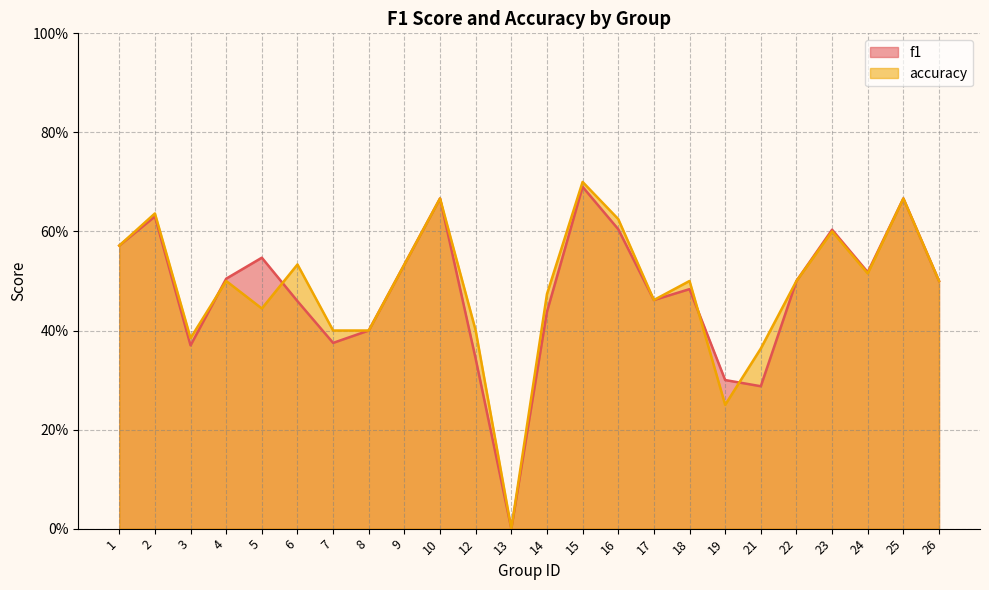

Does the chart display data point markers on the line(s)?

No